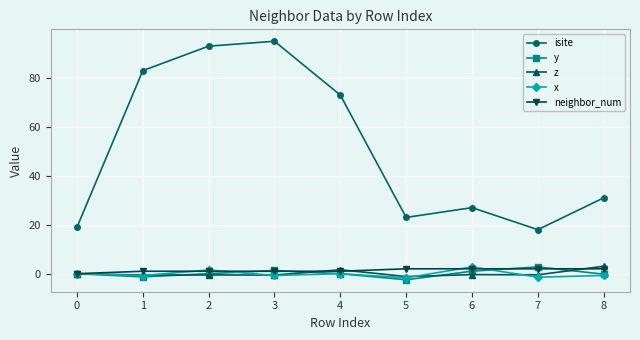

True or false: isite has more than 1 points higher than both neighbors.

True